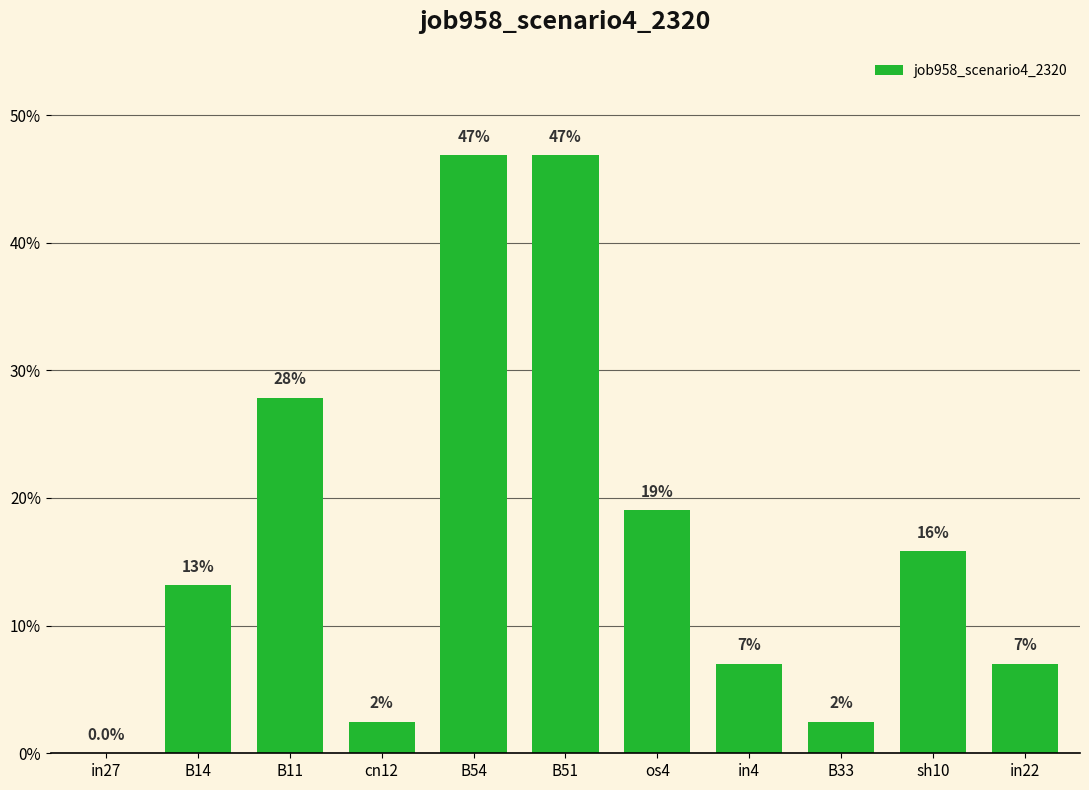

What is the difference between the maximum and minimum values?

0.5